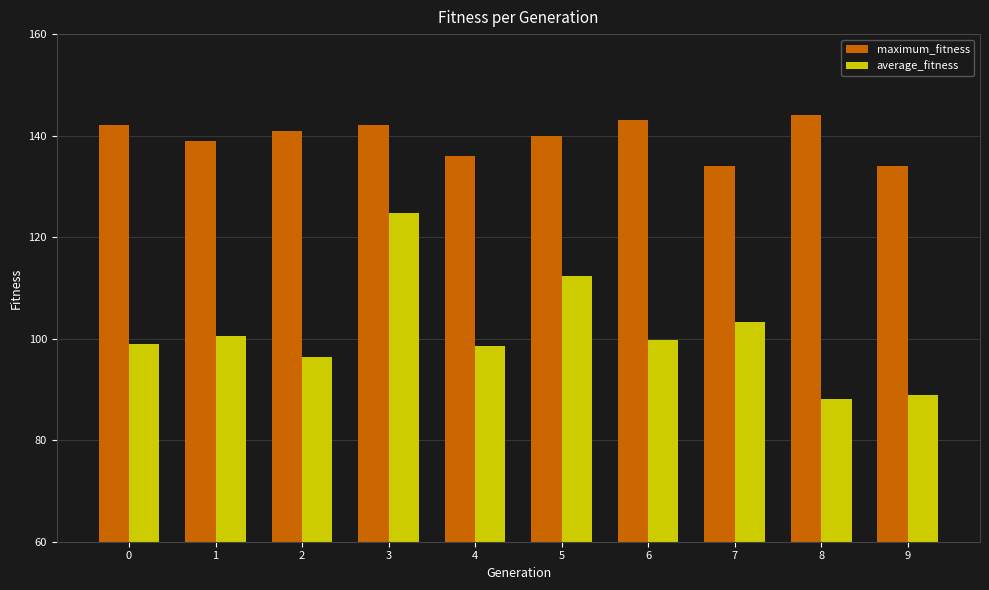

Where is average_fitness nearest to the value 106?

7